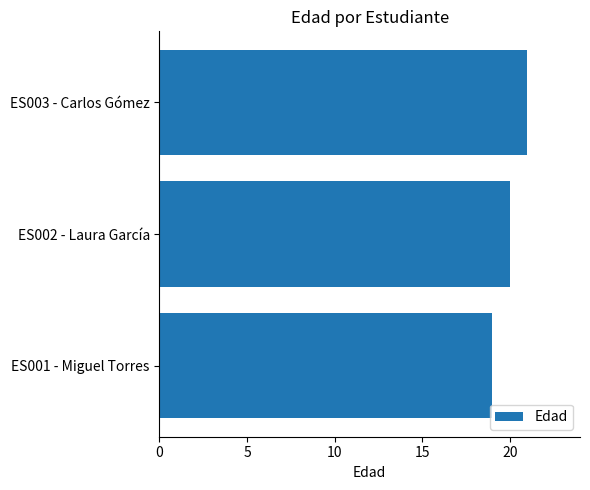

Reading bottom to top, what are all the values shown in this chart?

19	20	21